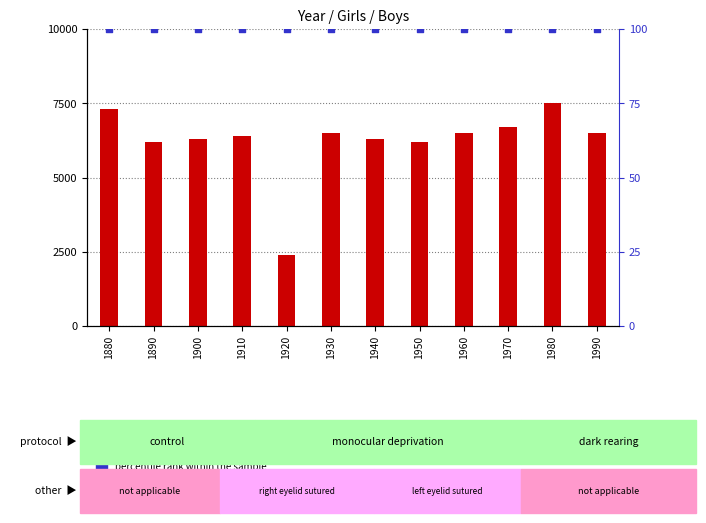

What is the total value across all series at 1950?

6300